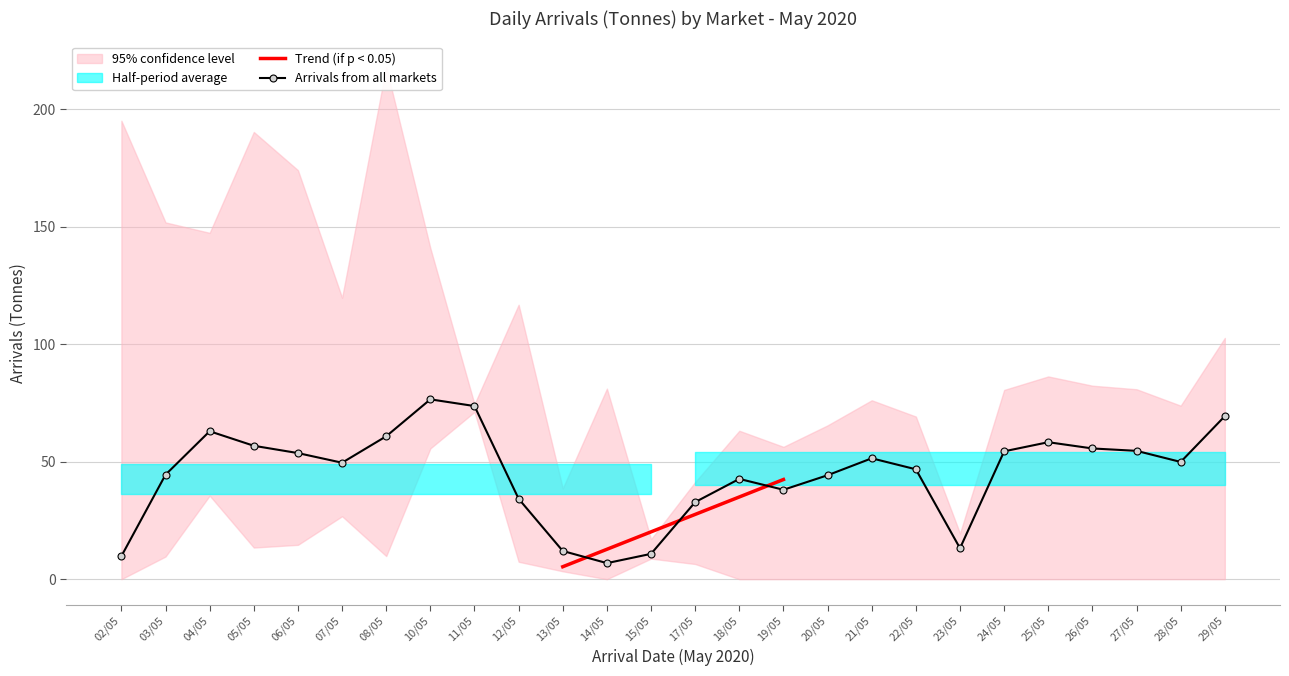

List the labels in order of value, largest first.

10/05, 11/05, 29/05, 04/05, 08/05, 25/05, 05/05, 26/05, 27/05, 24/05, 06/05, 21/05, 28/05, 07/05, 22/05, 03/05, 20/05, 18/05, 19/05, 12/05, 17/05, 23/05, 13/05, 15/05, 02/05, 14/05